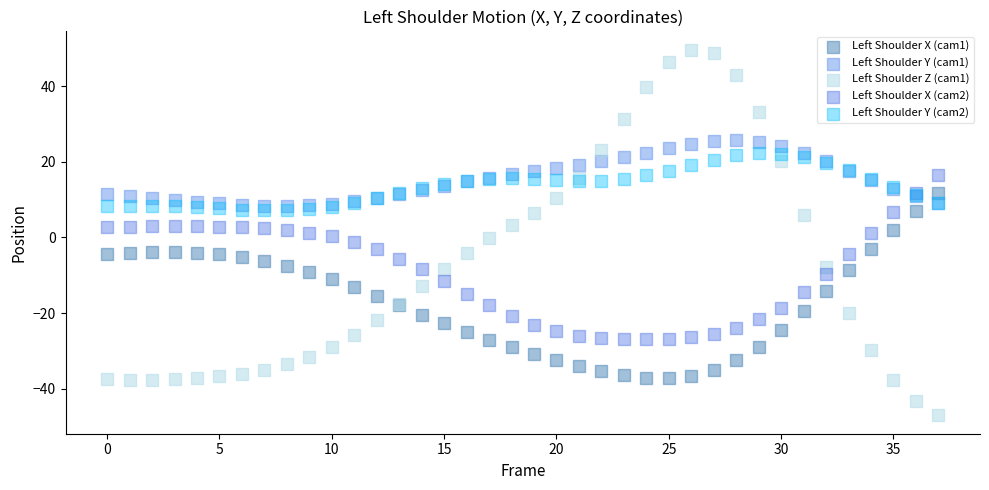

Which series has the largest Y range (max minus min)?

Left Shoulder Z (cam1)